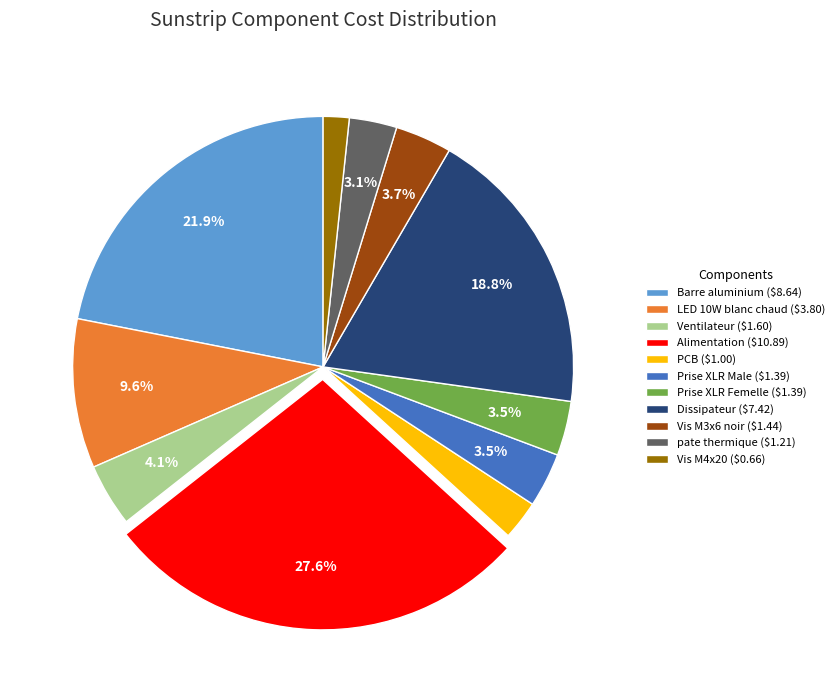

To the nearest percent, what is the difference between the Ventilateur and Prise XLR Femelle slice percentages?

1%